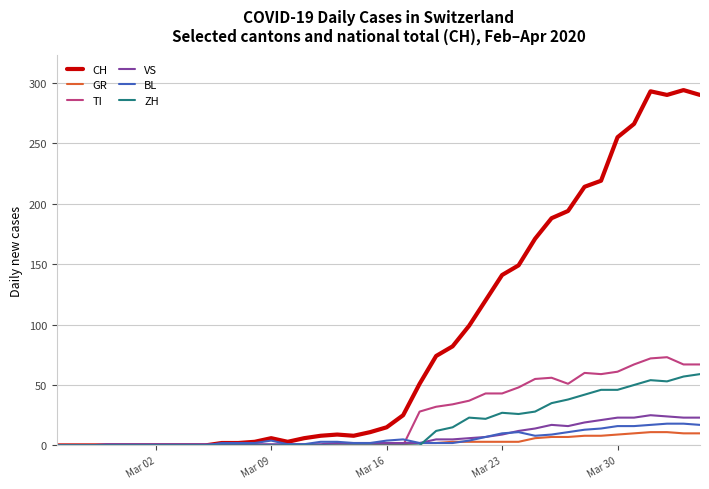

What is the maximum value shown in the chart?

294